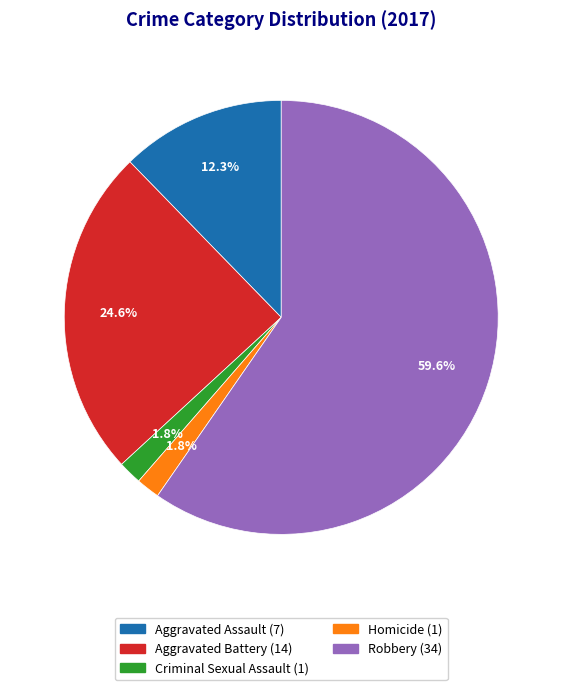

Does any single category account for the majority?

Yes